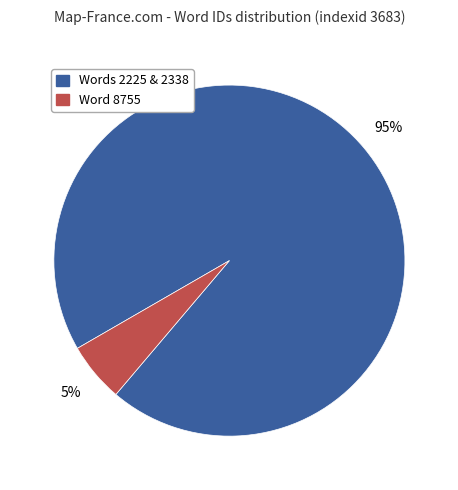

To the nearest percent, what is the average slice percentage?

50%